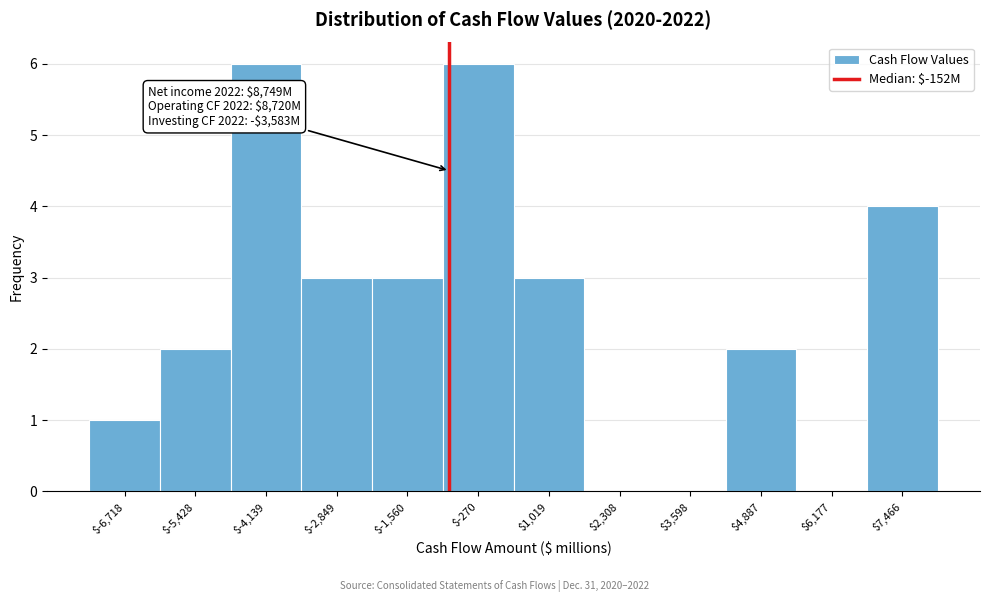

The value at $4,887 is 3. True or false?

False